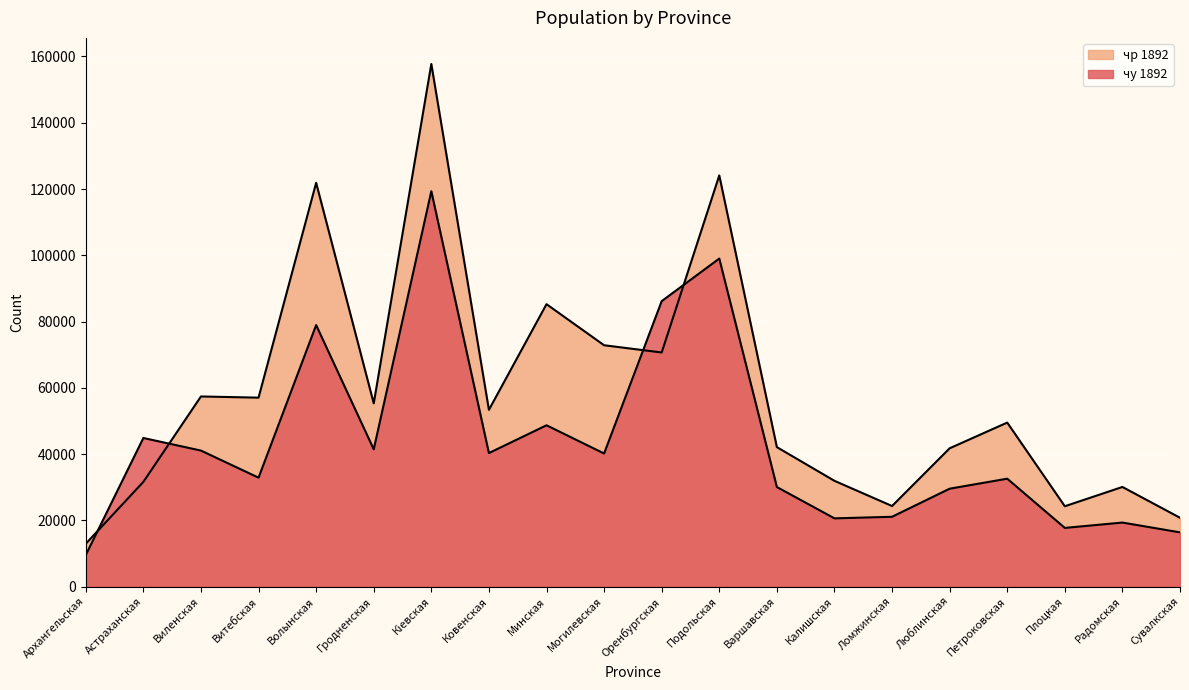

What value does the чр 1892 series have at Оренбургская?

70653